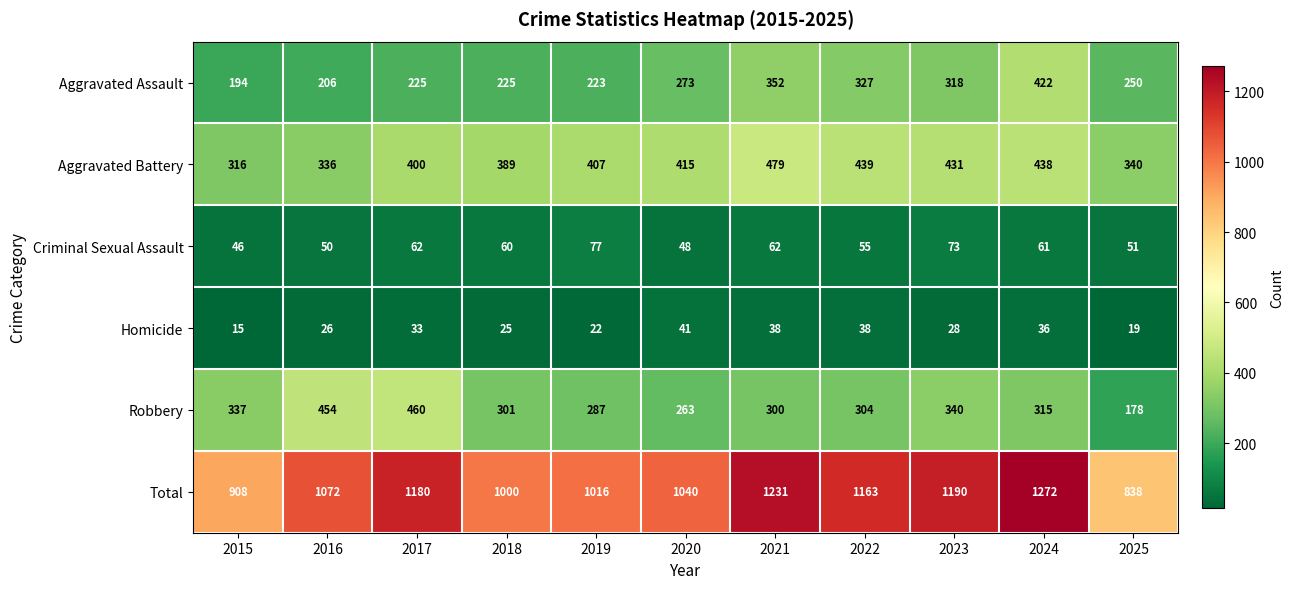

Which series has the largest range (max minus min)?

Total